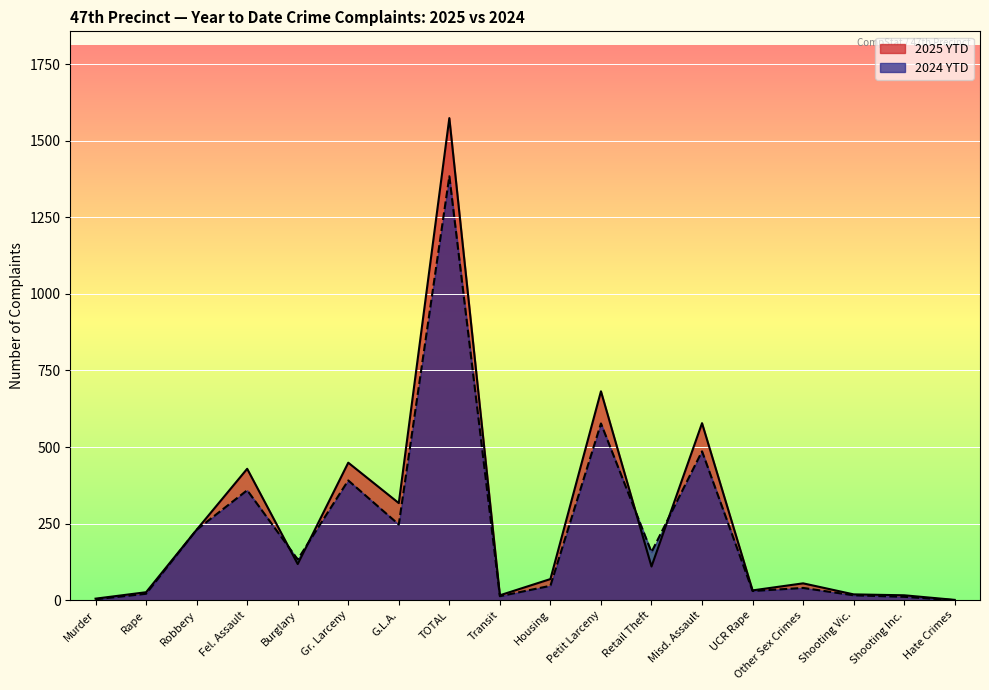

What is the difference between the maximum and minimum values in the 2024 YTD series?

1384